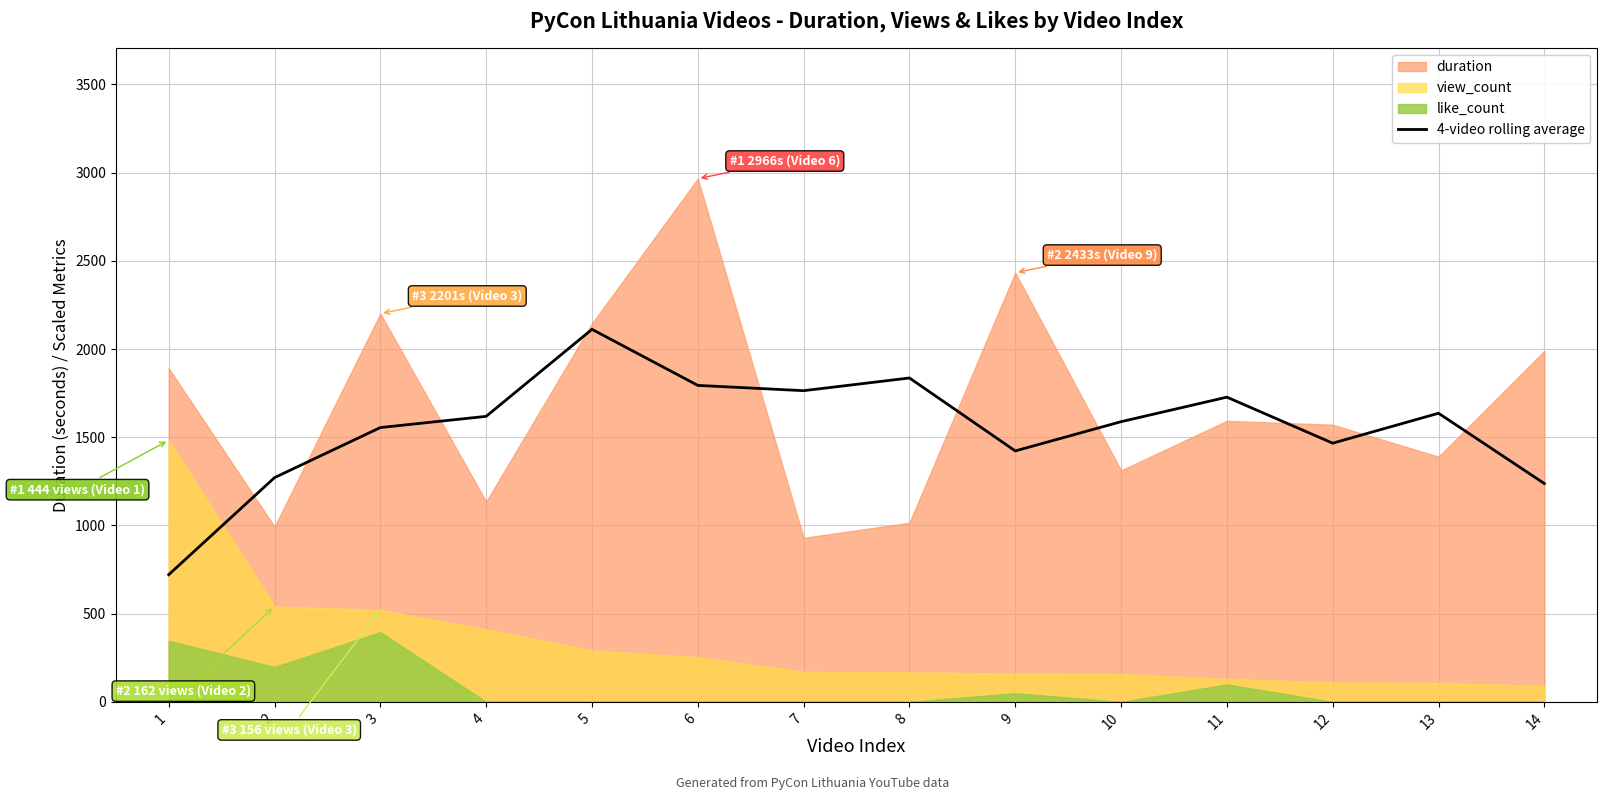

What is the average value?

1553.6